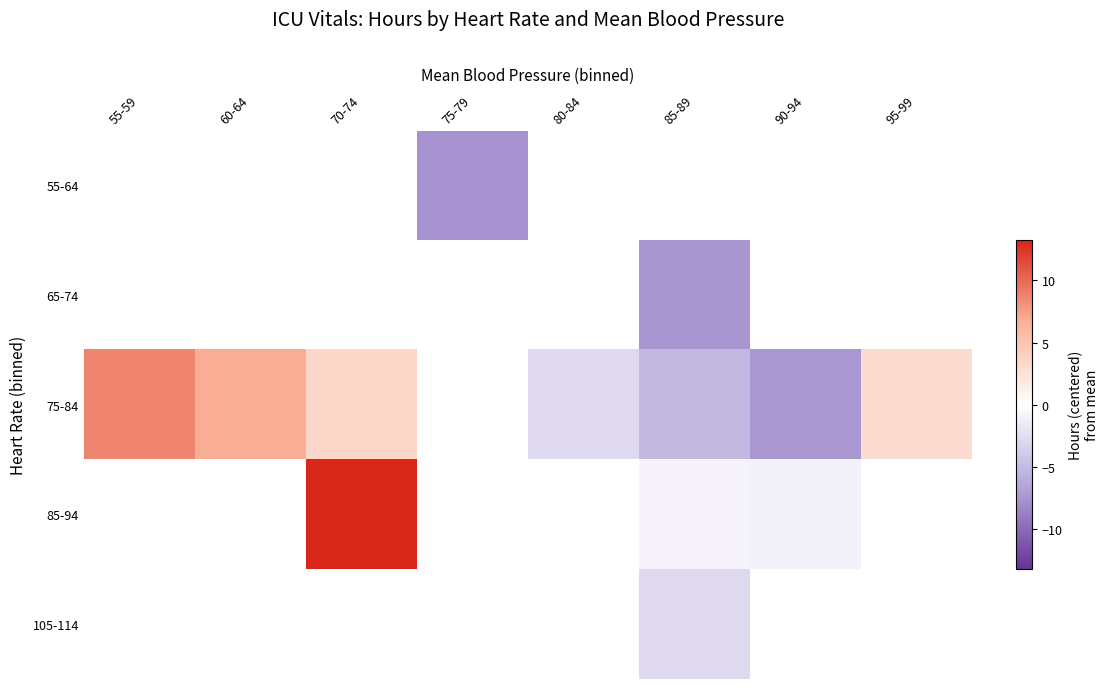

How many values in 105-114 are below zero?

1